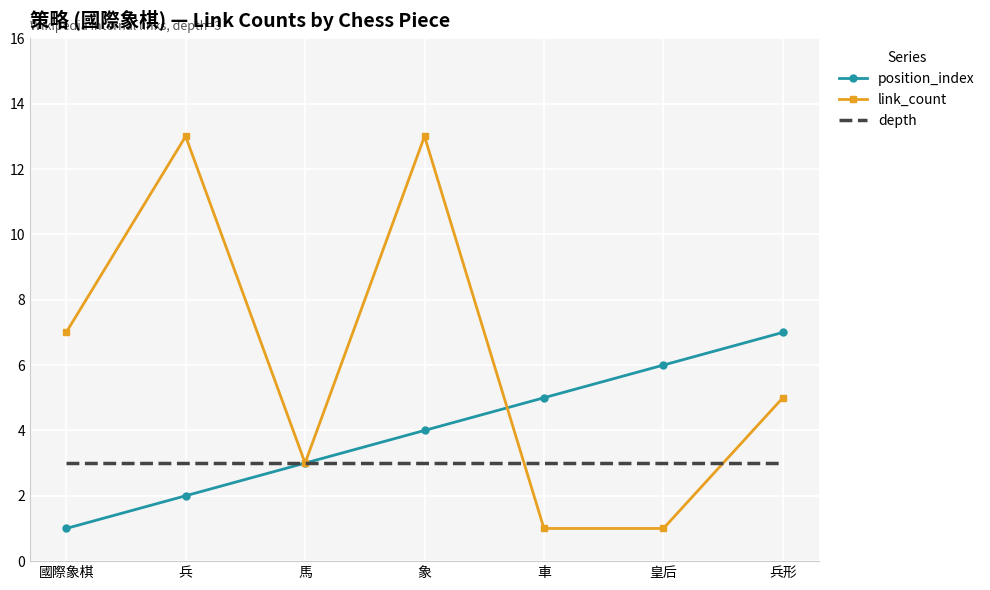

At which label does position_index reach its peak?

兵形